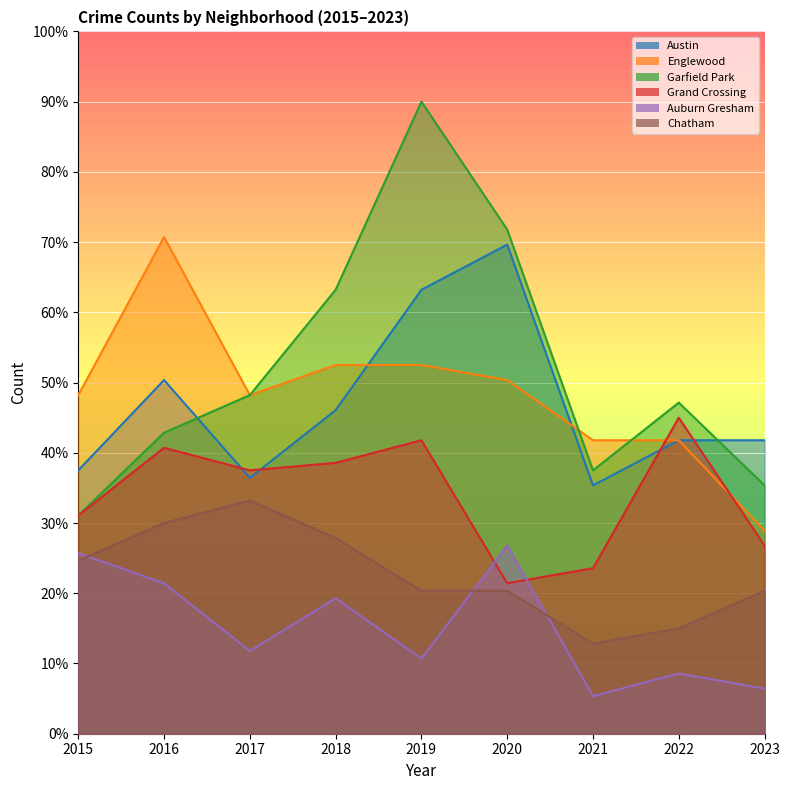

True or false: Auburn Gresham has a value of 18.0 at 2017.

False